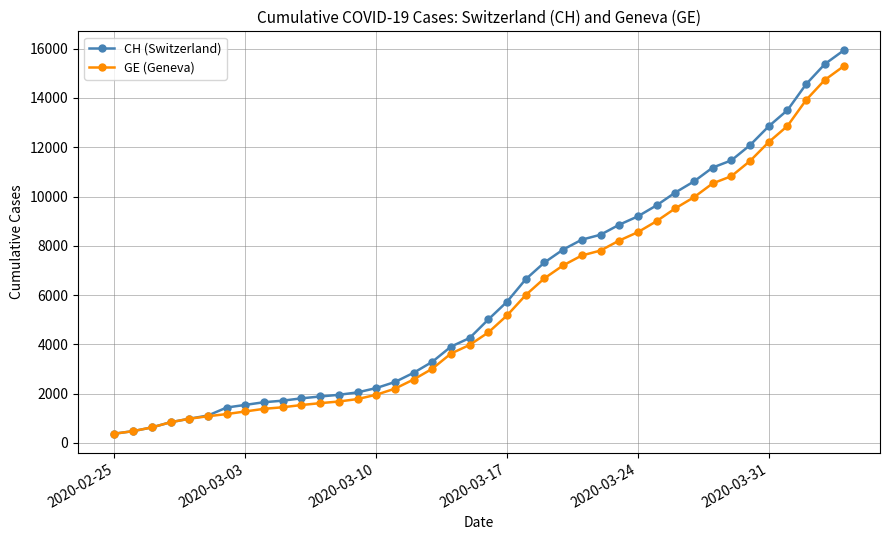

How many series are shown in this chart?

2